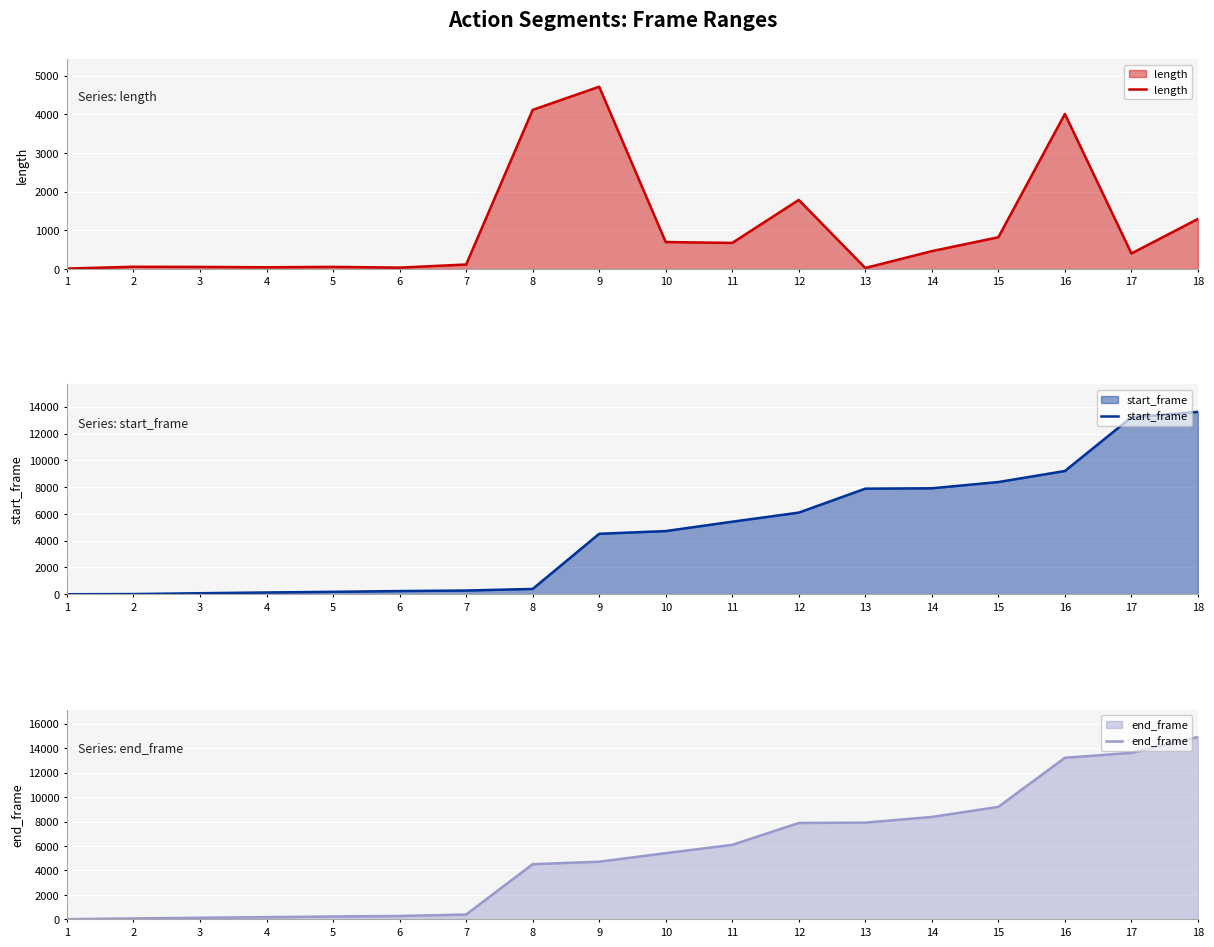

Reading left to right, extract all data points from this chart.

length: 14	61	57	48	58	39	119	4117	4716	700	678	1789	29	465	824	4013	405	1298
start_frame: 0	14	75	132	180	238	277	396	4513	4717	5417	6095	7884	7913	8378	9202	13215	13620
end_frame: 13	74	131	179	237	276	395	4512	4716	5416	6094	7883	7912	8377	9201	13214	13619	14917